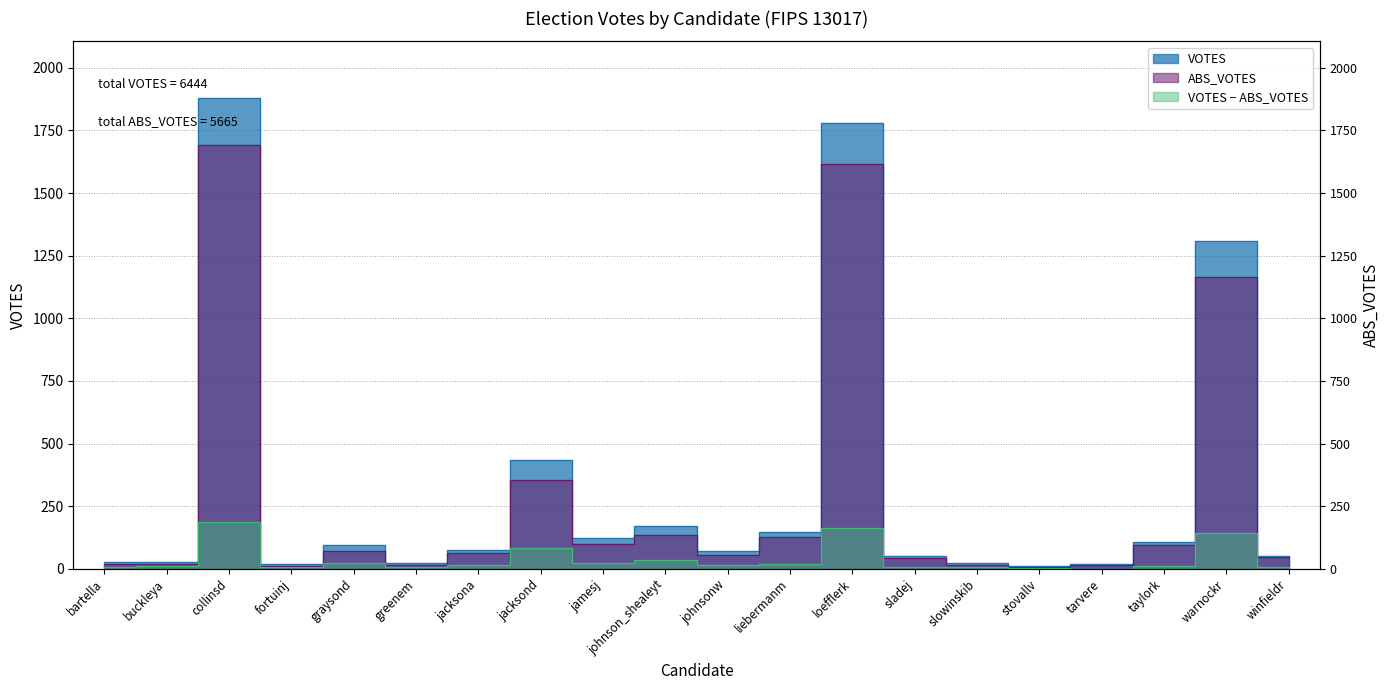

Reading left to right, what are all the values shown in this chart?

VOTES: 27	29	1880	18	95	24	76	436	121	171	71	146	1780	51	23	11	18	106	1308	53
ABS_VOTES: 21	18	1693	11	71	16	62	353	98	136	55	125	1616	42	17	9	17	93	1165	47